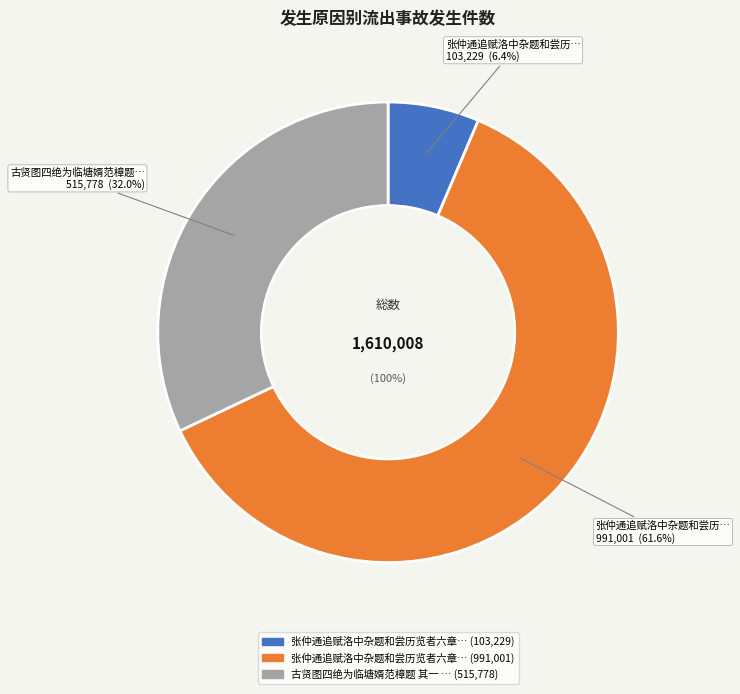

How many slices are in this pie chart?

3